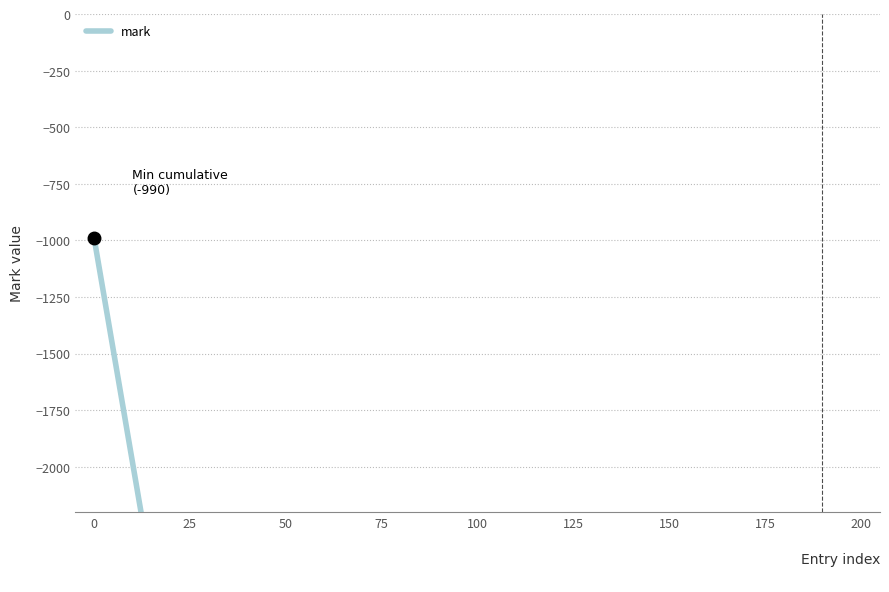

What is the smallest value displayed?

-19800